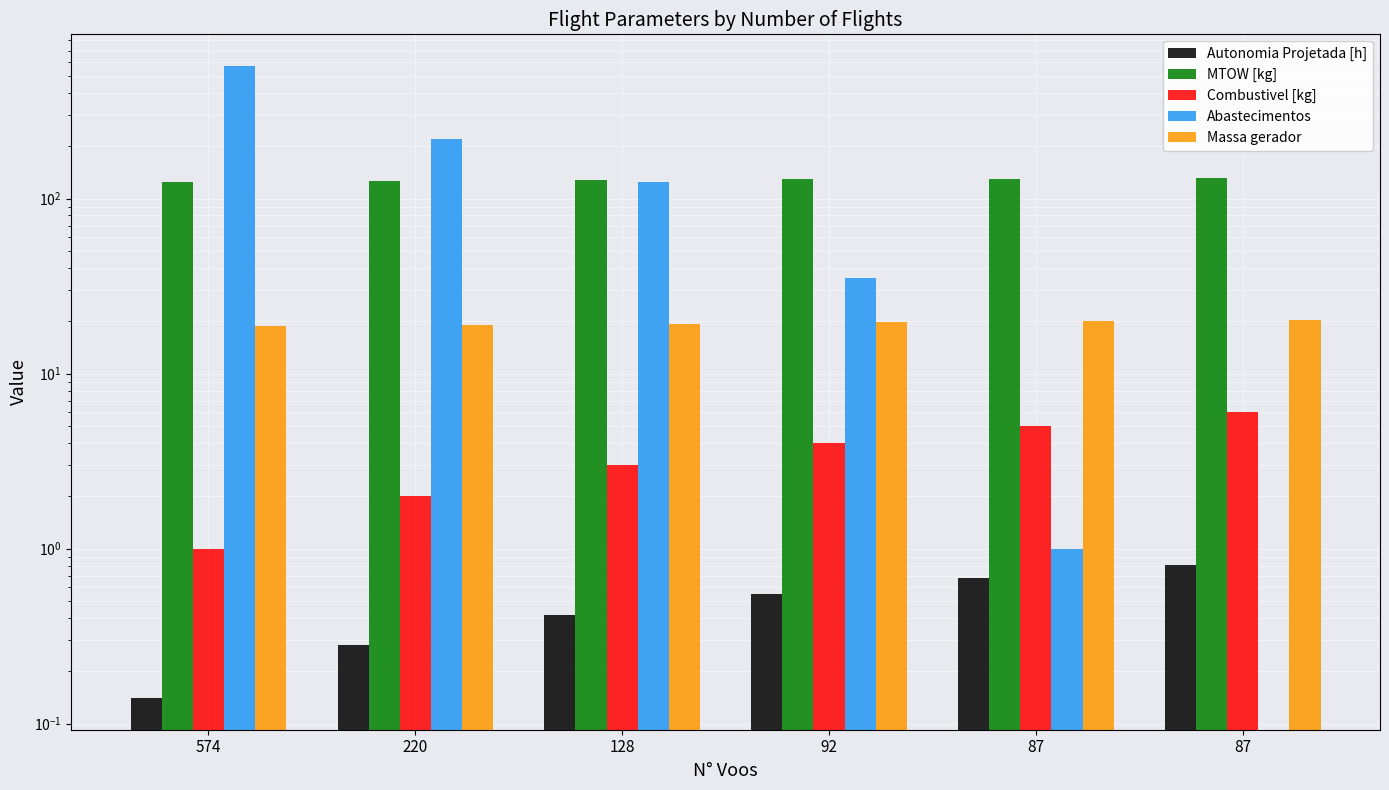

What is the difference between the maximum and minimum values in the MTOW [kg] series?

6.6